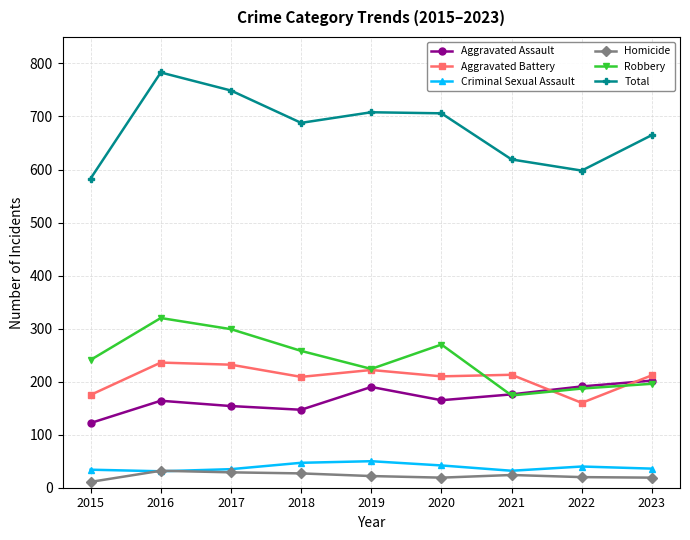

Rank the series by their maximum value, from lowest to highest.

Homicide, Criminal Sexual Assault, Aggravated Assault, Aggravated Battery, Robbery, Total